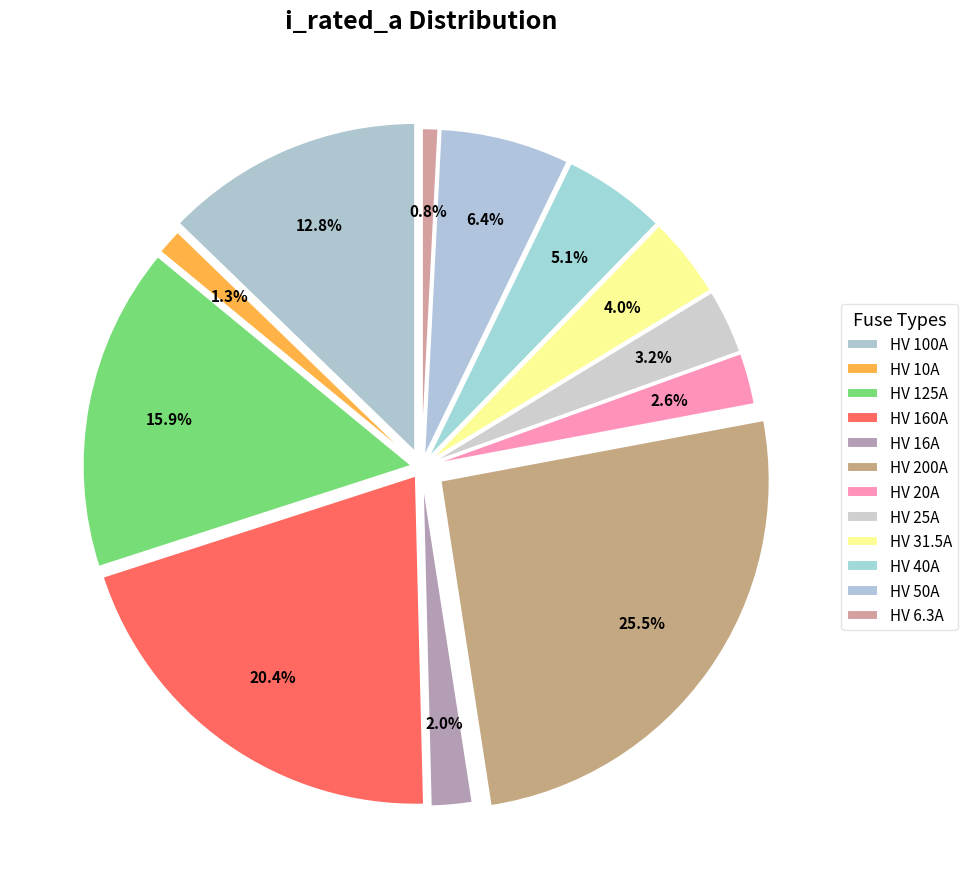

What portion of the pie excludes HV 100A?

87.2%